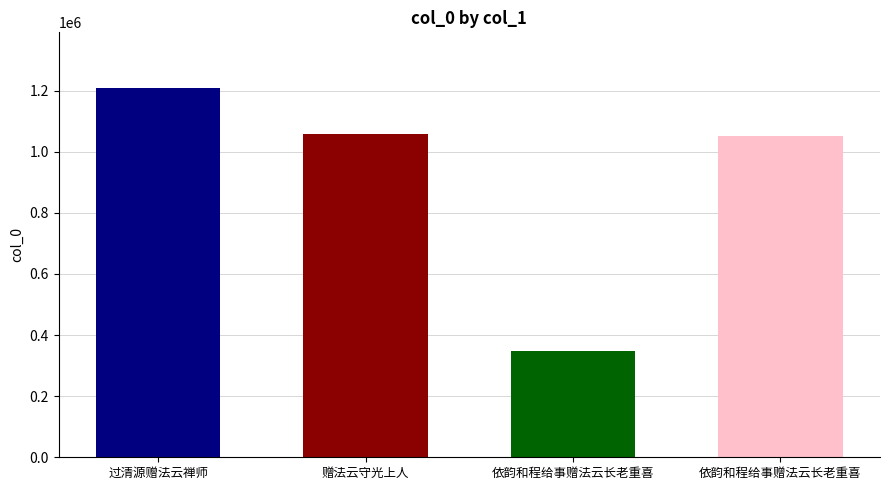

What is the value of the 2nd bar from the left?

1057395